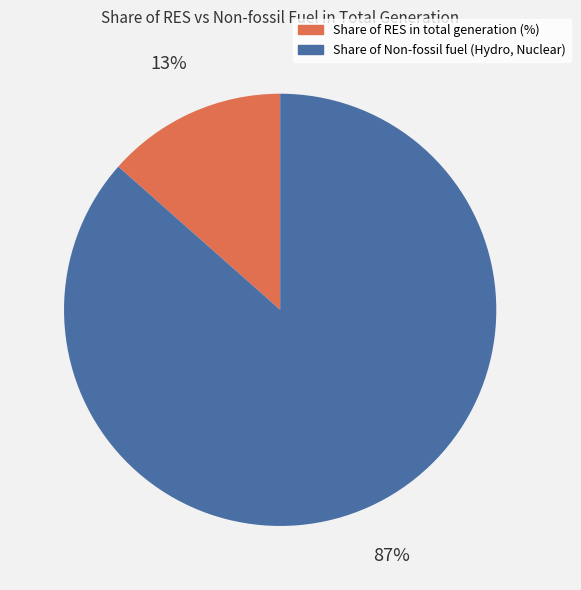

Is Share of Non-fossil fuel (Hydro, Nuclear) the majority of the pie?

Yes